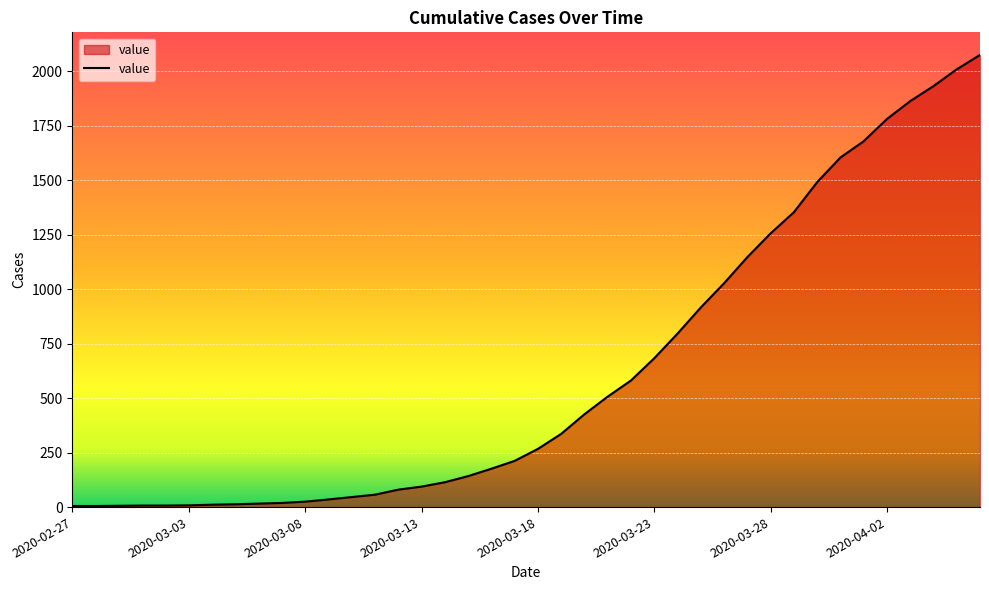

What is the maximum value shown in the chart?

2075